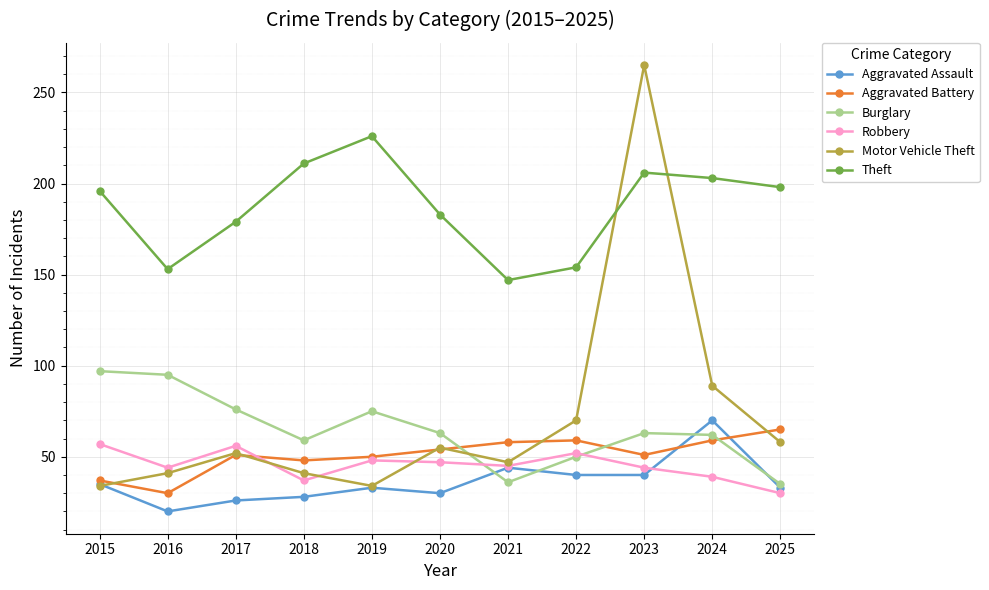

Which label corresponds to the smallest value in the chart?

2016